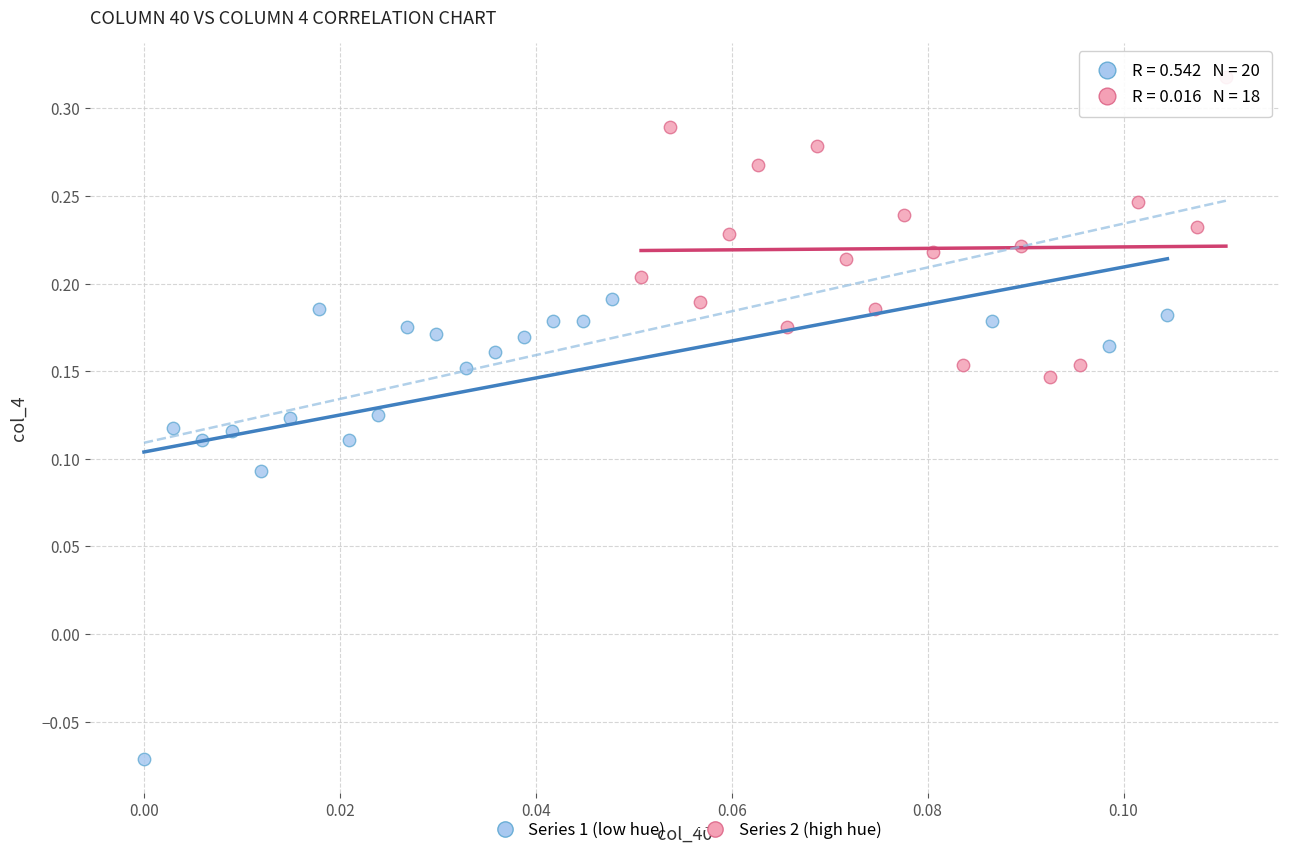

What are all the series names shown in the legend?

Series 1 (low hue), Series 2 (high hue)